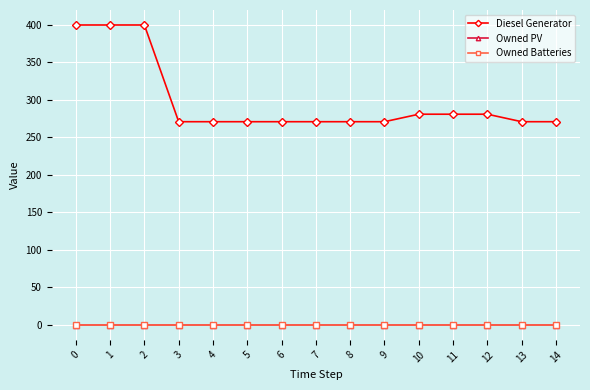

The value of Owned Batteries at 10 is 0. True or false?

True